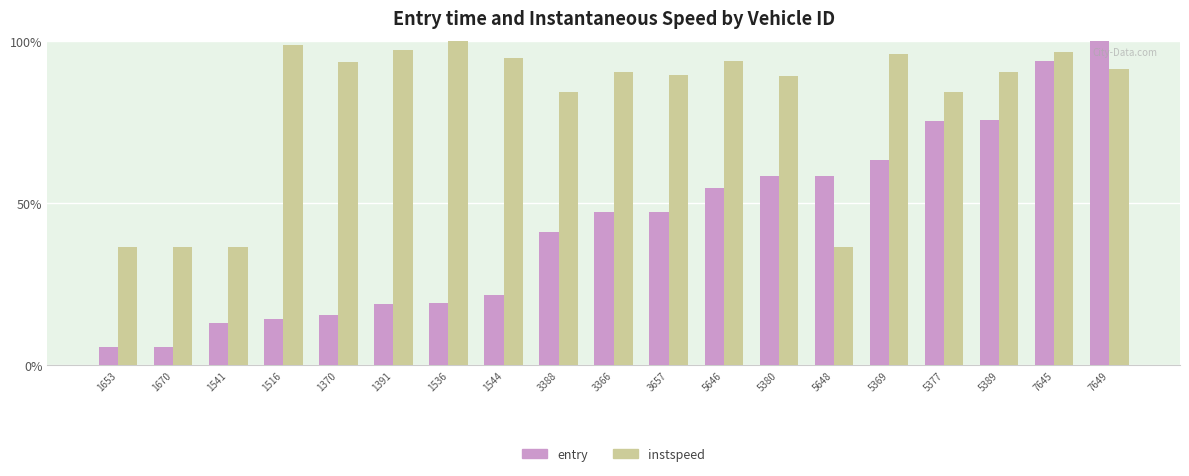

Count the number of data series in this chart.

2